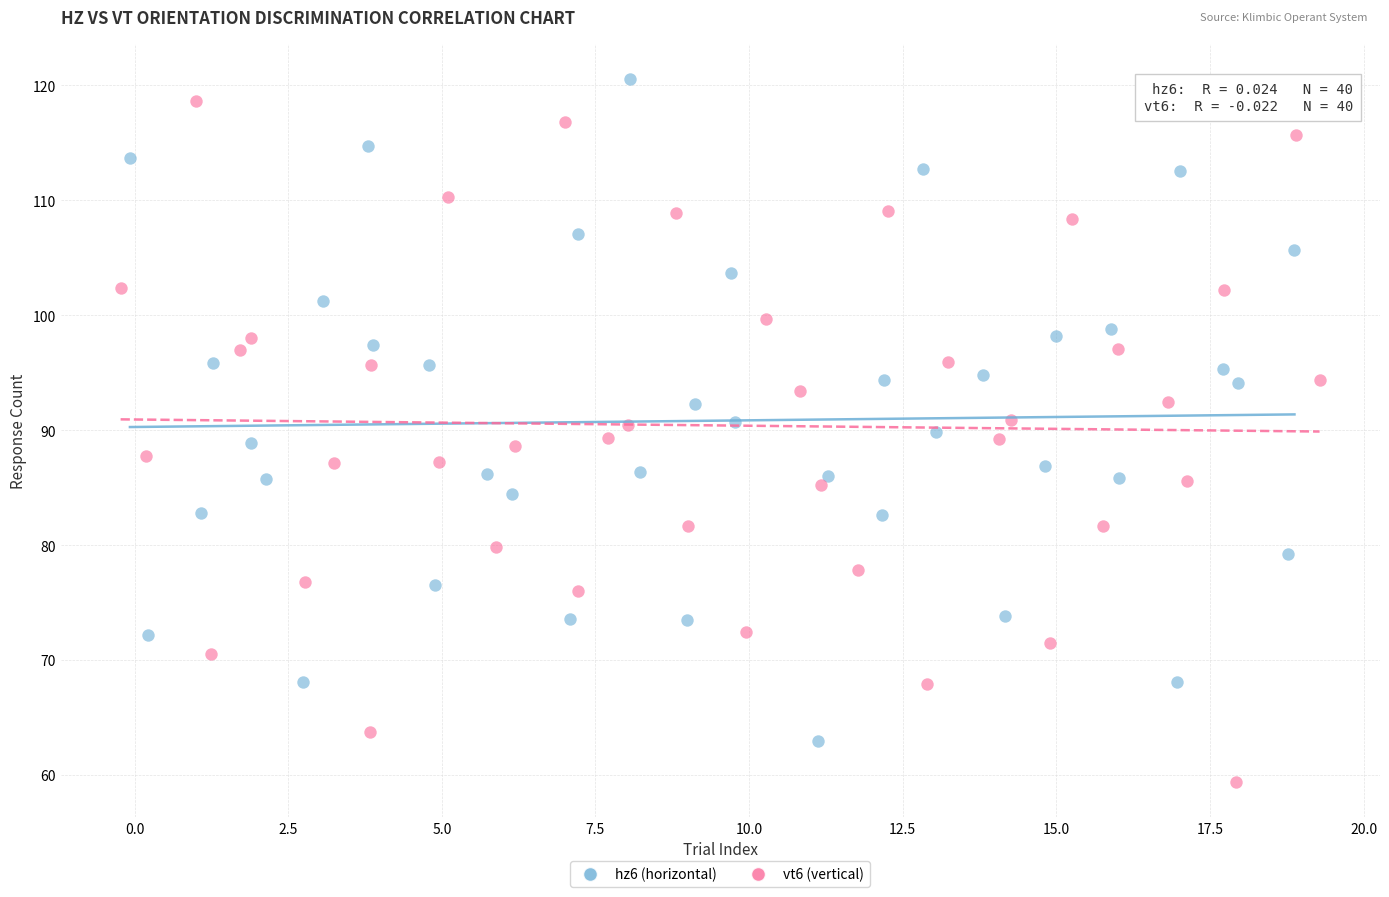

Which series contains the lowest Y value?

vt6 (vertical)